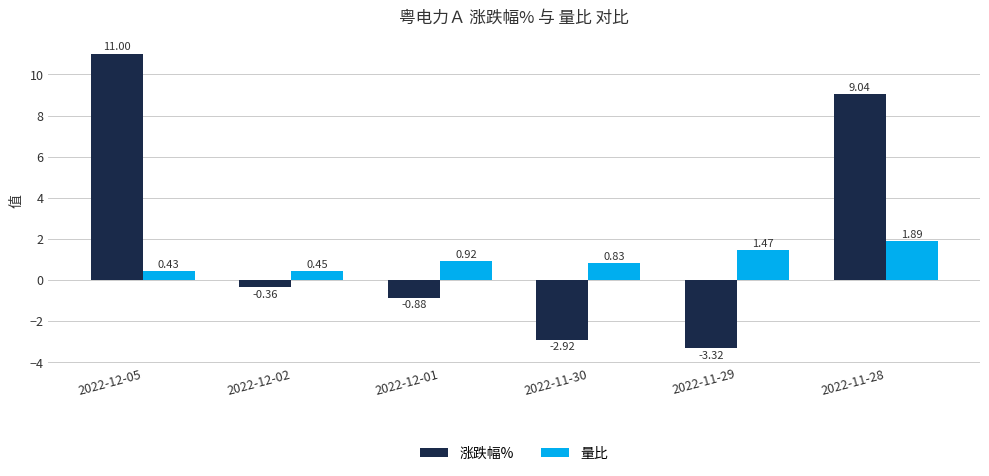

What are all the series names shown in the legend?

涨跌幅%, 量比